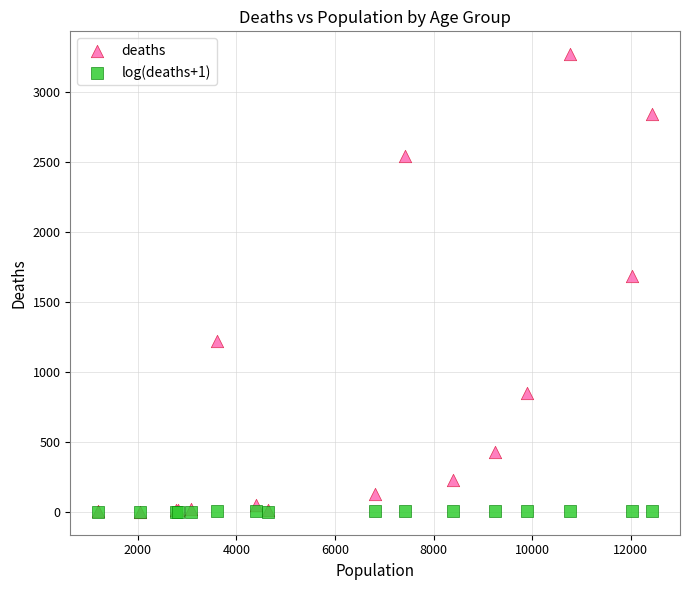

What are all the series names shown in the legend?

deaths, log(deaths+1)